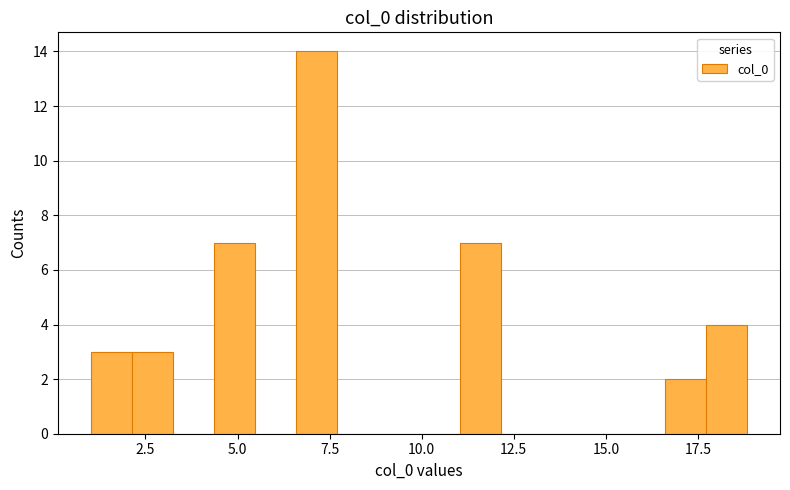

Read against the x-axis, roughly where is the centre of the tallest bar?

7.0